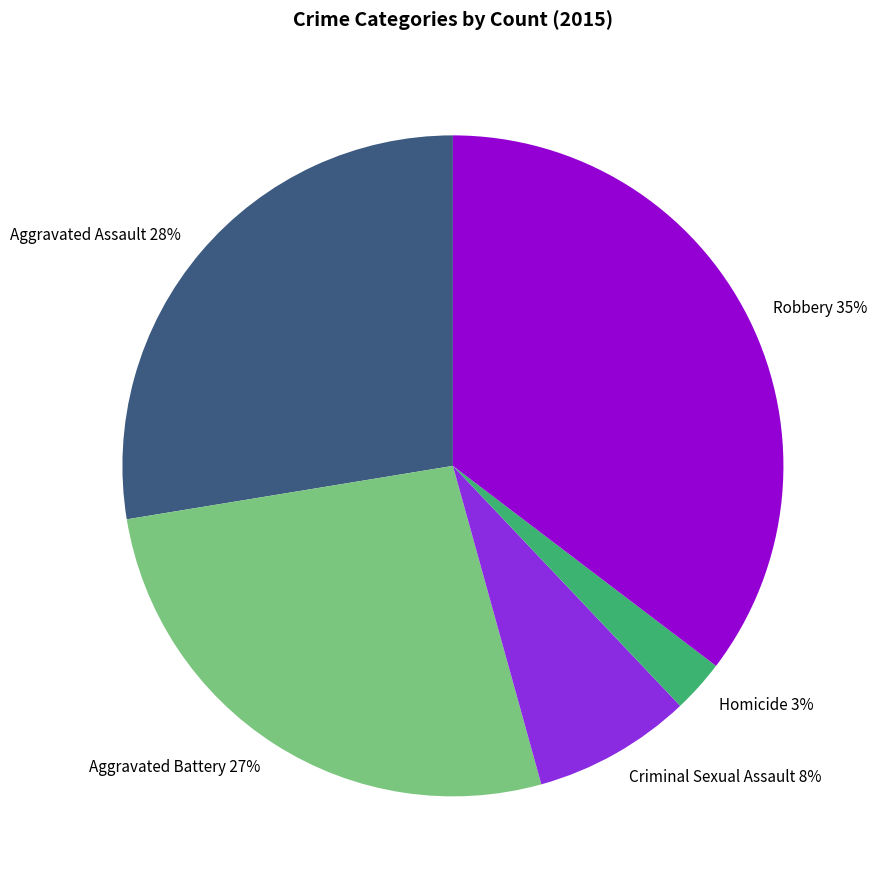

What percentage is the Aggravated Battery slice, to the nearest percent?

27%